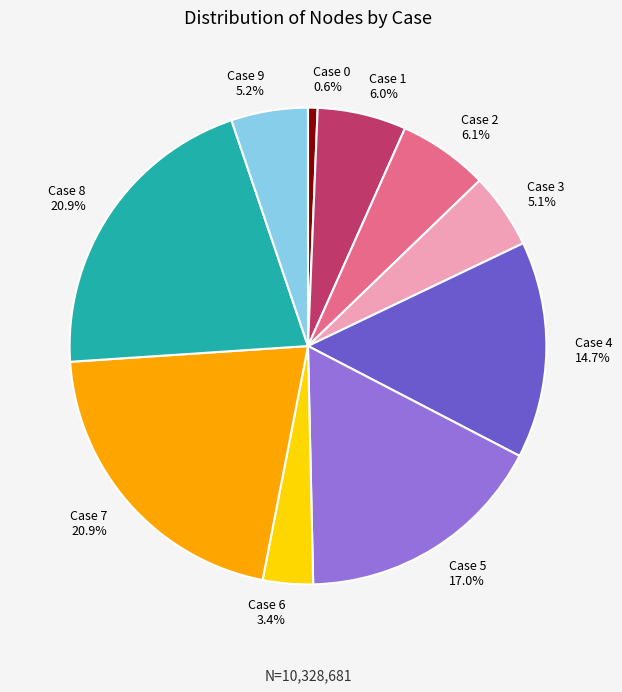

Is it true that Case 4 is 22% of the pie?

False